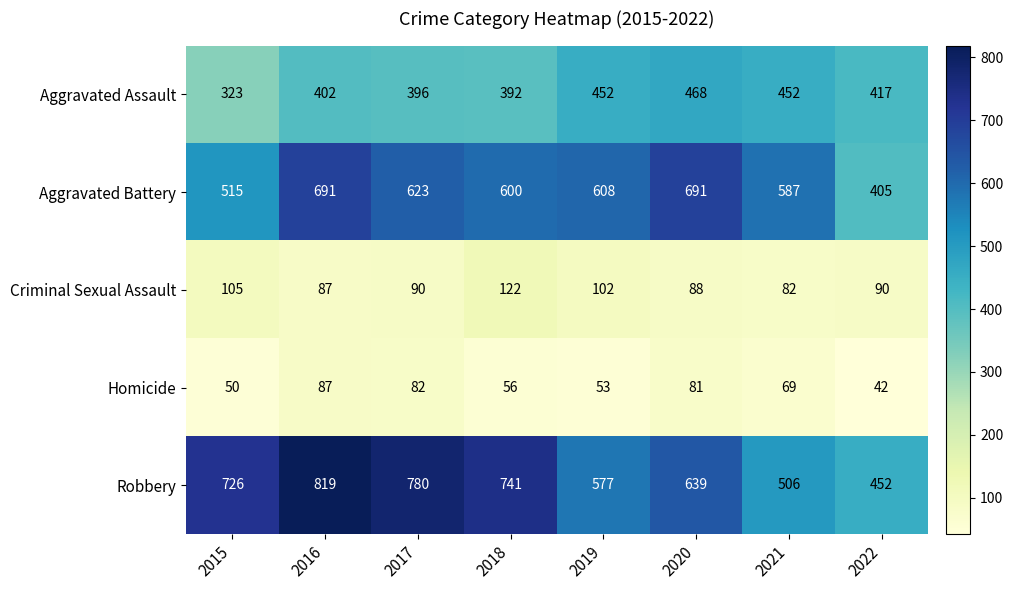

At which category is the sum across all series the highest?

2016